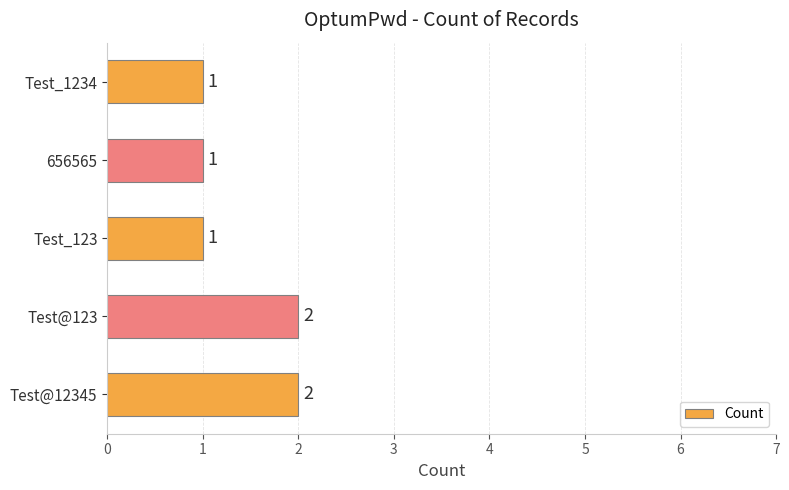

How many values are between 1 and 2?

5